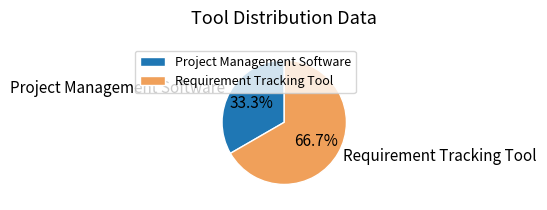

What is the ratio of the value at Requirement Tracking Tool to the value at Project Management Software?

2.0